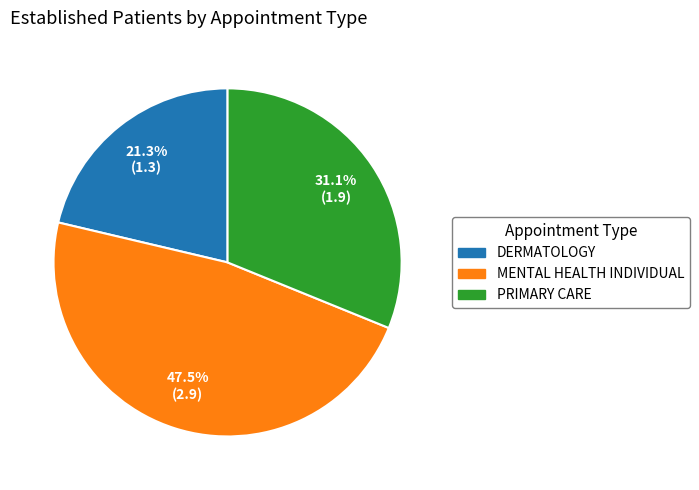

Which category has the smallest portion of the pie?

DERMATOLOGY